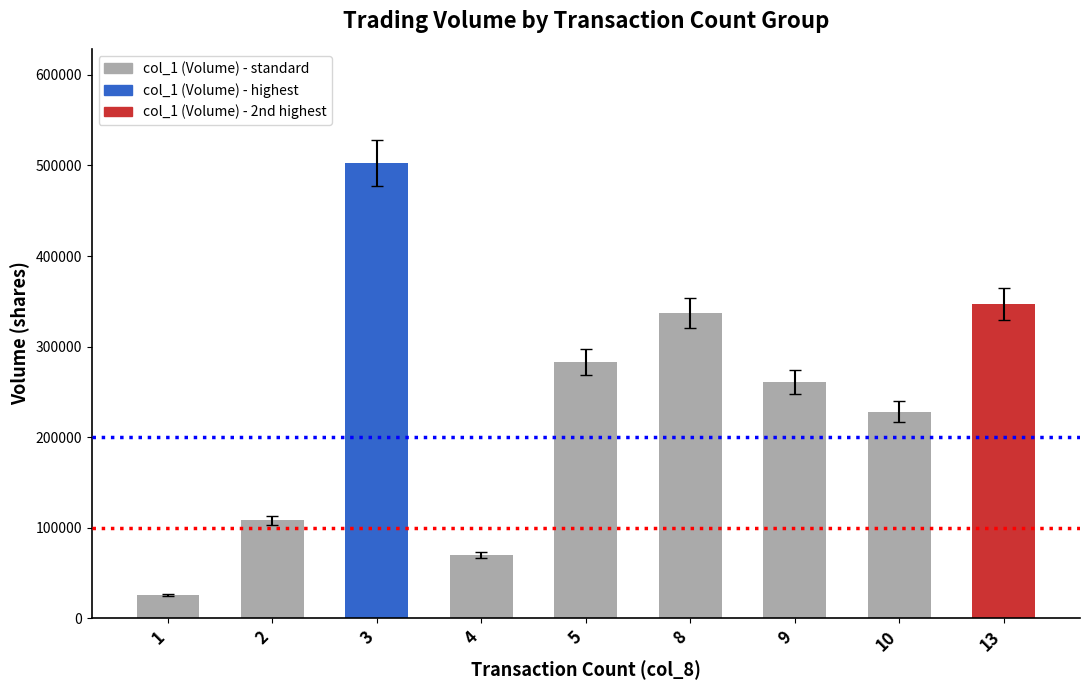

Reading left to right, extract all data points from this chart.

1=26000	2=108000	3=503000	4=70000	5=283000	8=337000	9=261000	10=228000	13=347000